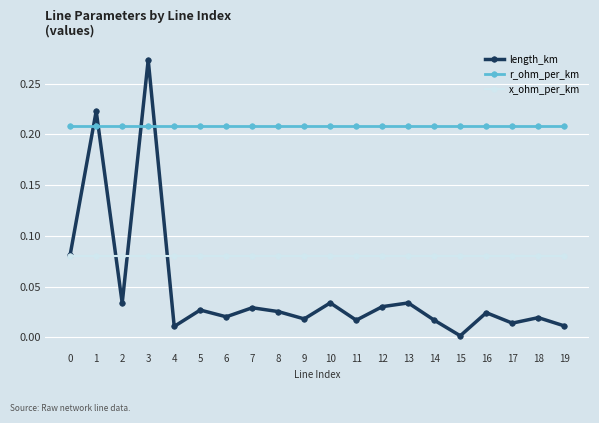

True or false: r_ohm_per_km and x_ohm_per_km cross at least once.

False